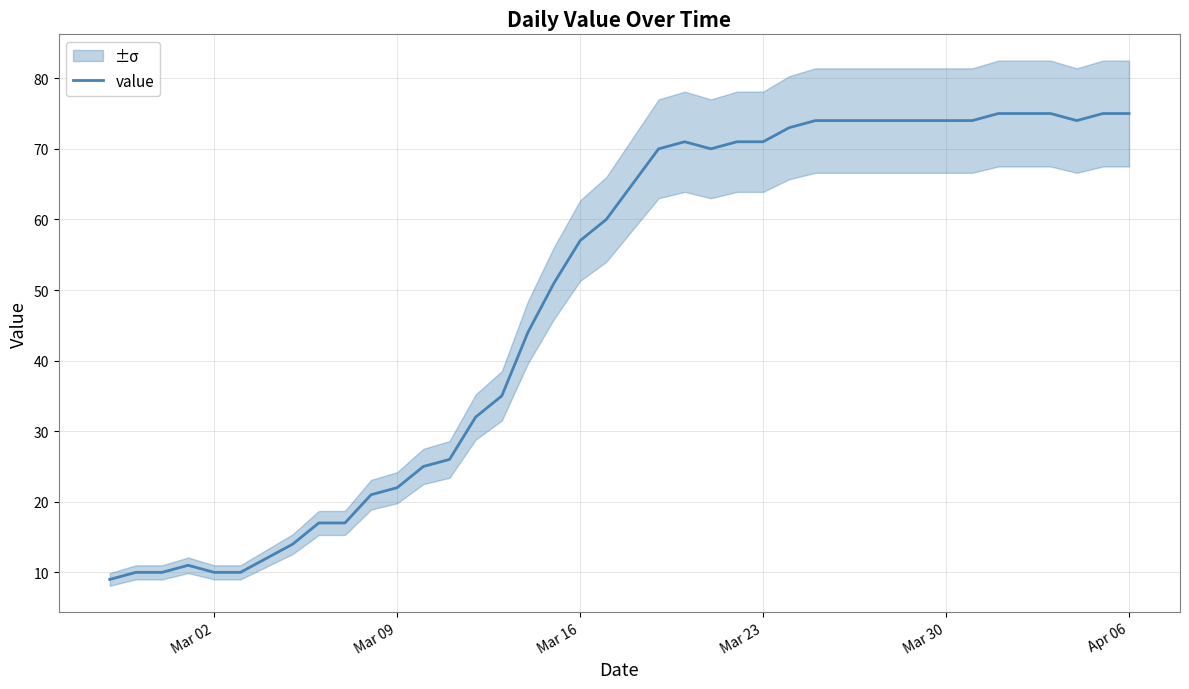

How many interior local peaks (higher than both neighbors) does the data have?

2